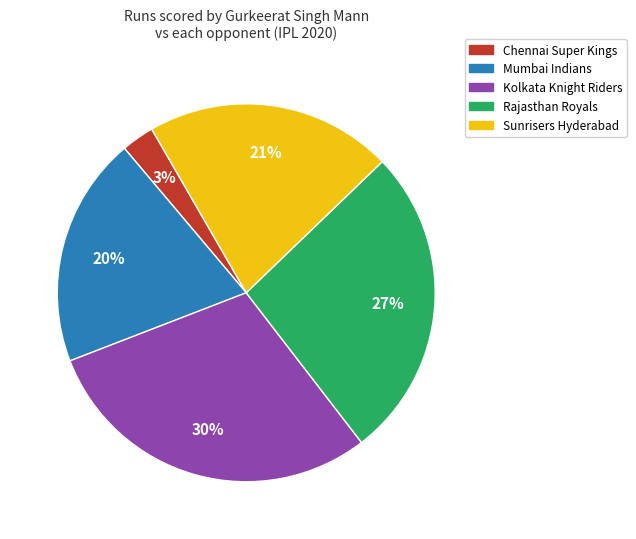

To the nearest percent, what portion does Sunrisers Hyderabad represent?

21%